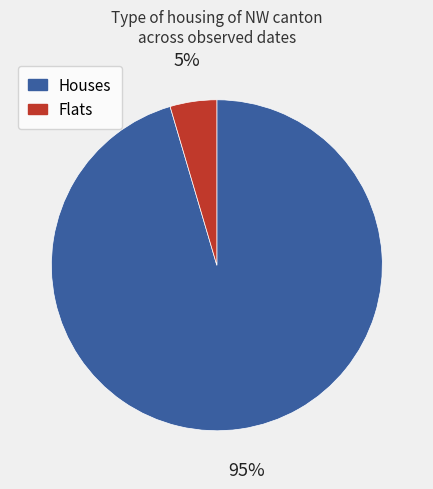

To the nearest percent, what is the average slice percentage?

50%